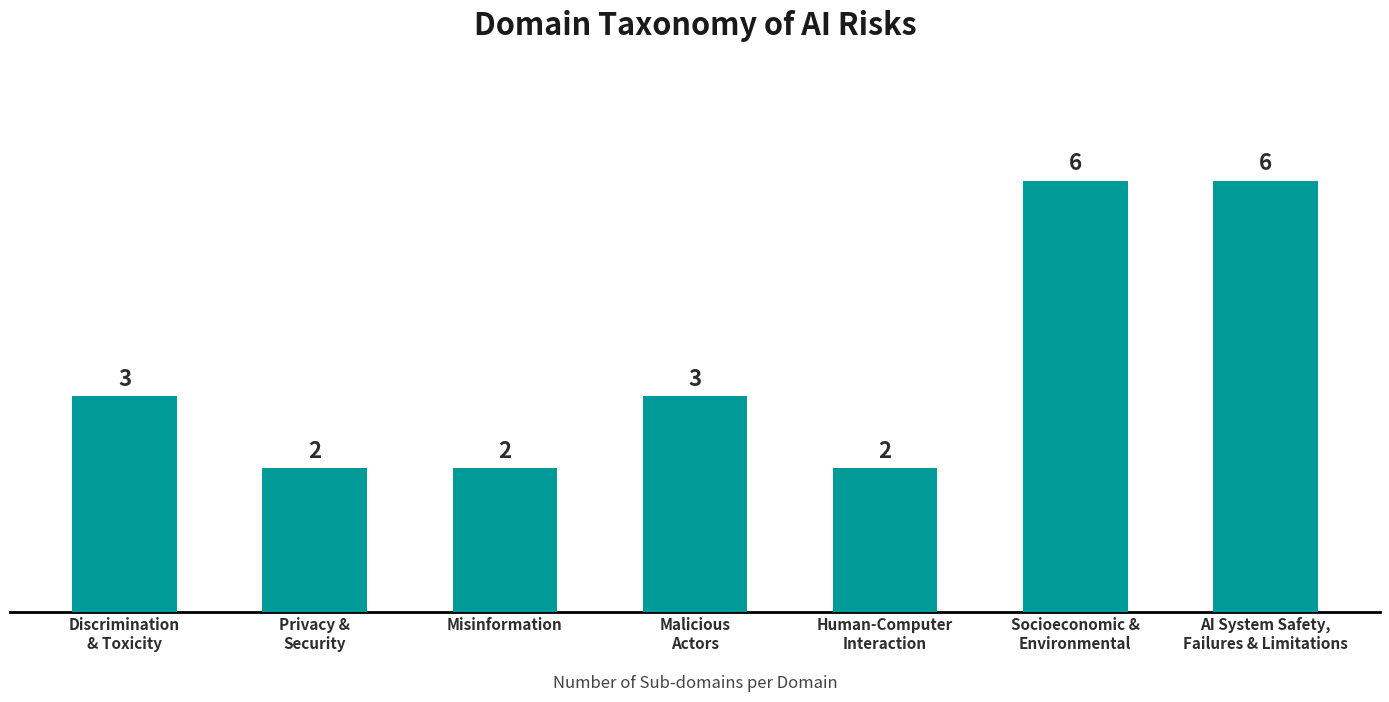

How many values are between 2 and 6?

7